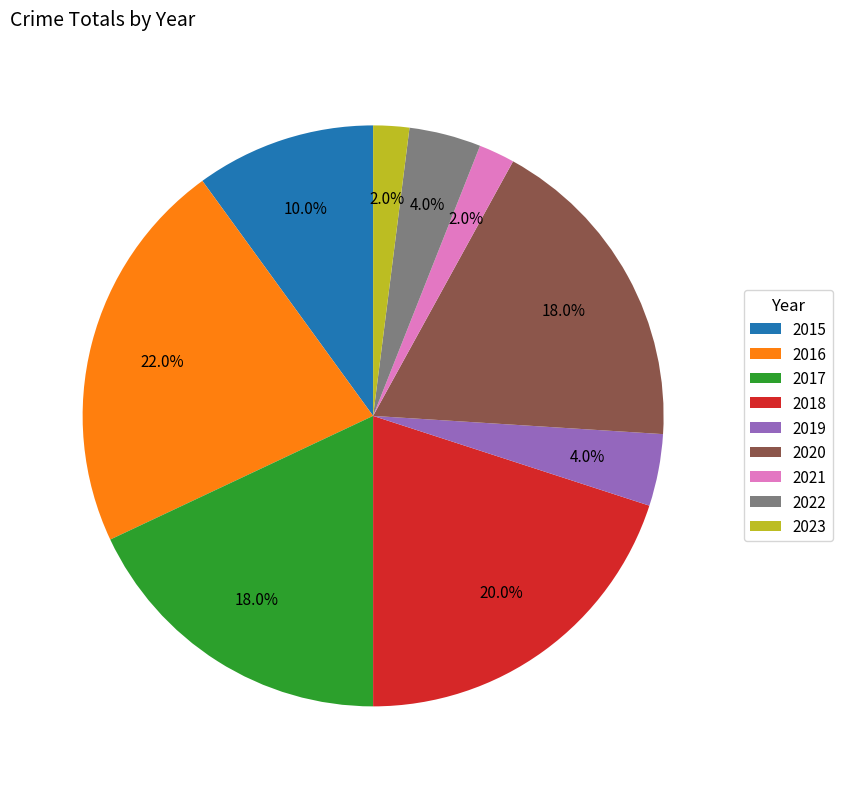

To the nearest percent, what is the combined percentage of 2023 and 2019?

6%